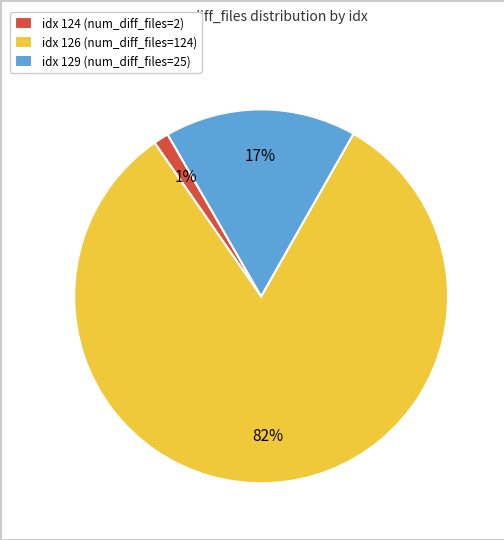

Is it true that idx 129 (num_diff_files=25) is 26% of the pie?

False